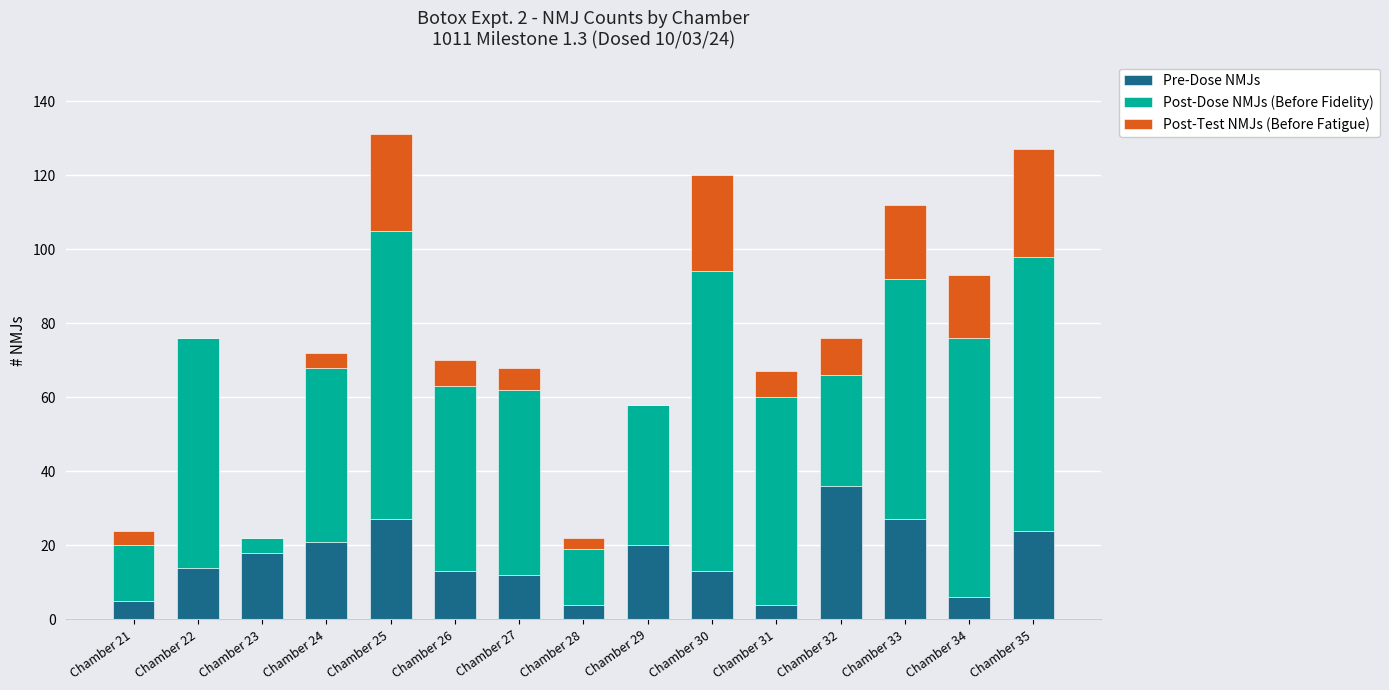

The value of Pre-Dose NMJs at Chamber 21 is 5. True or false?

True